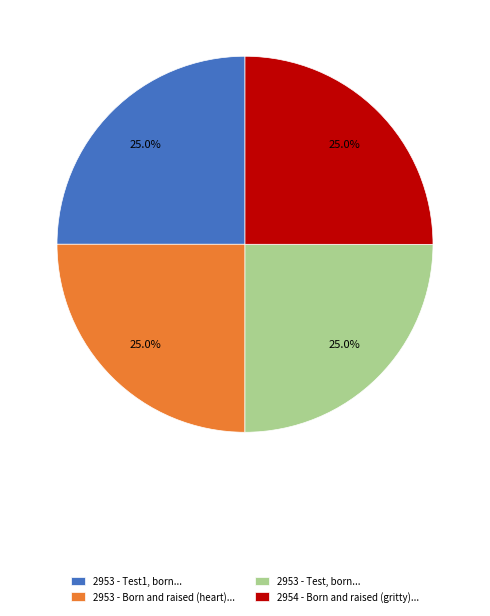

What portion of the pie excludes 2954 - Born and raised (gritty)...?

75.0%